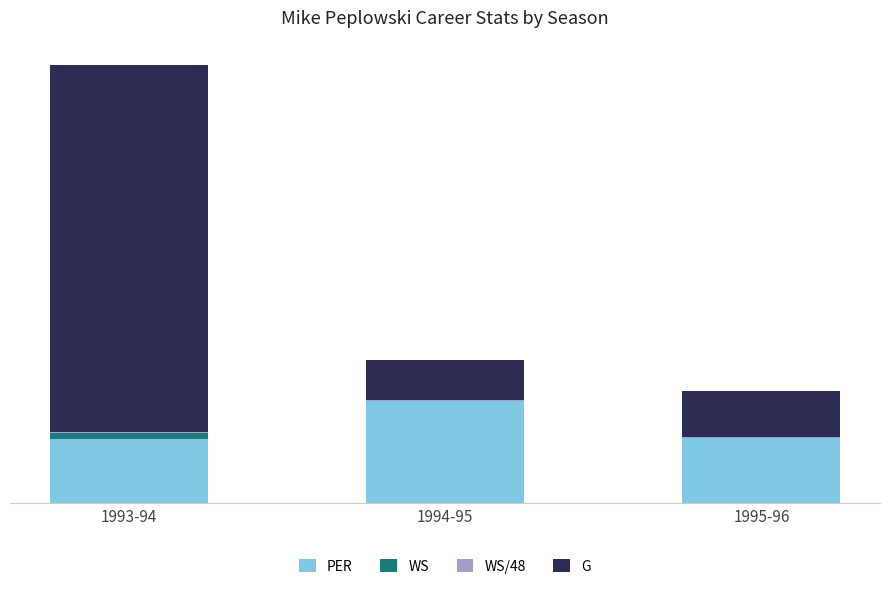

Which series has the widest spread of values?

G